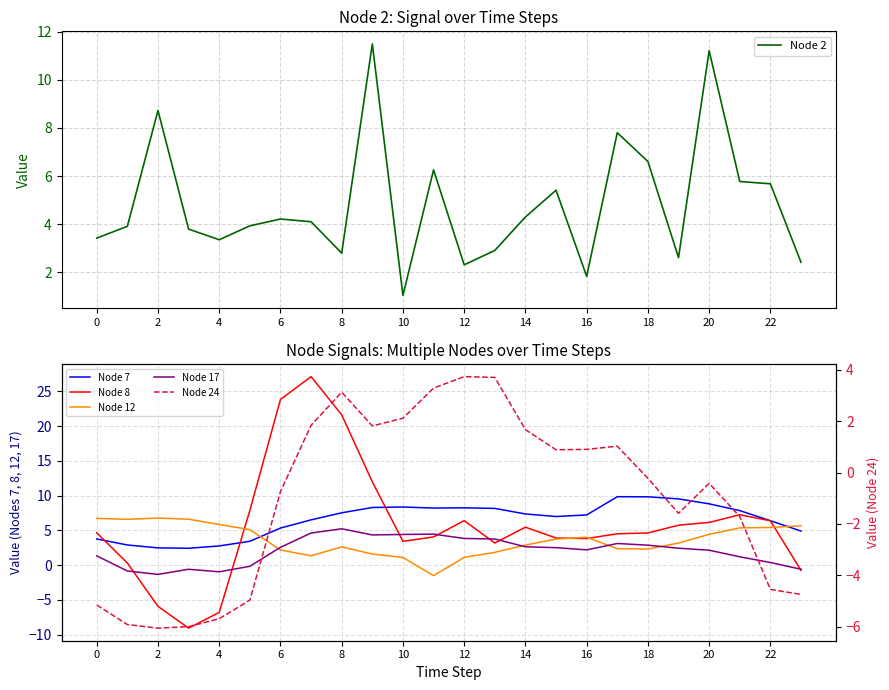

Where is Node 17 nearest to the value 1?

21